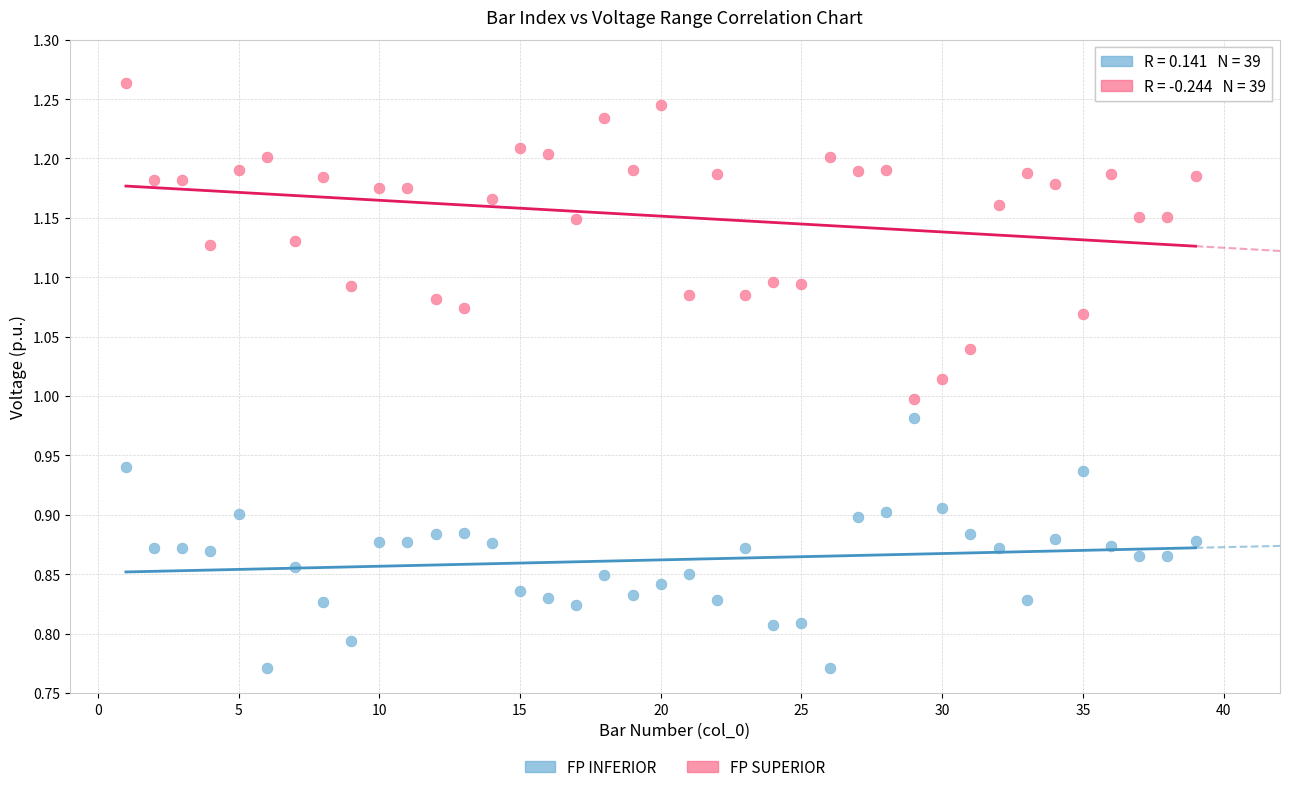

Across all data points, what is the range of X values (max minus min)?

38.0